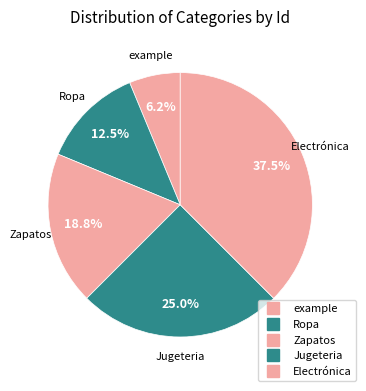

Does any single category account for the majority?

No